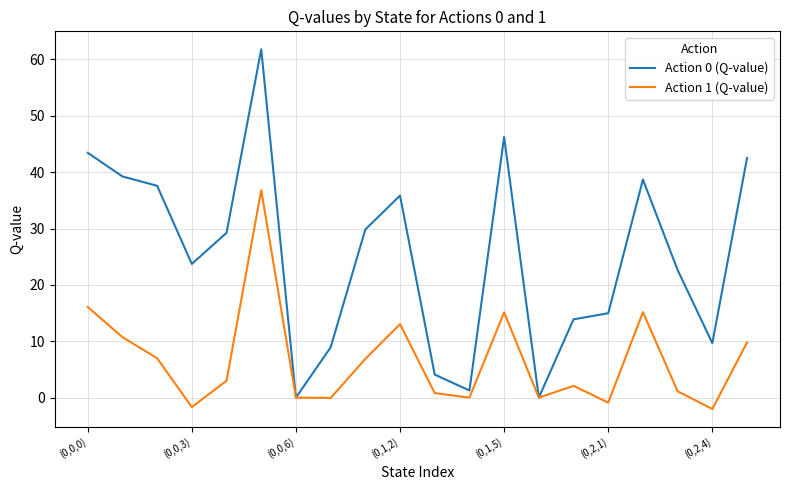

Which series has the largest total across all categories?

Action 0 (Q-value)